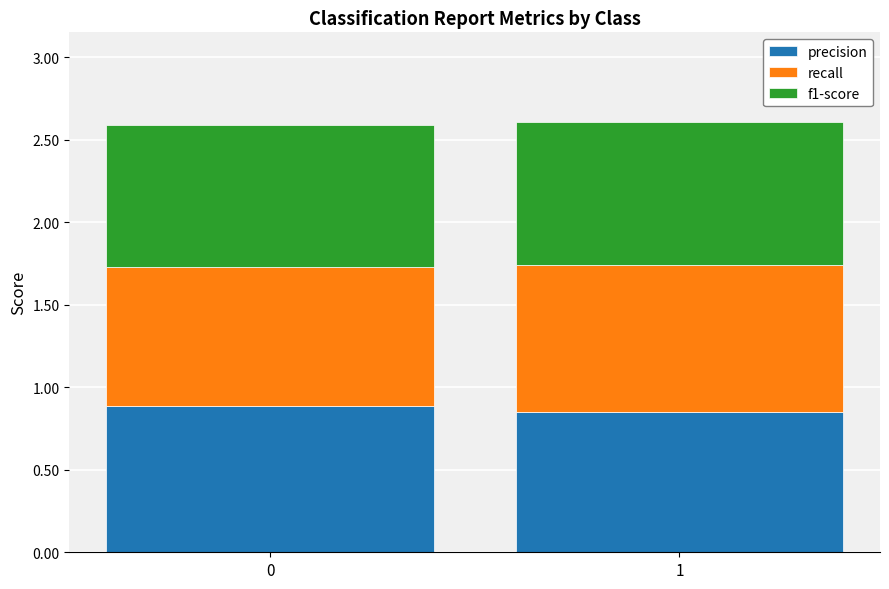

What is the total value across all series at 1?

2.6